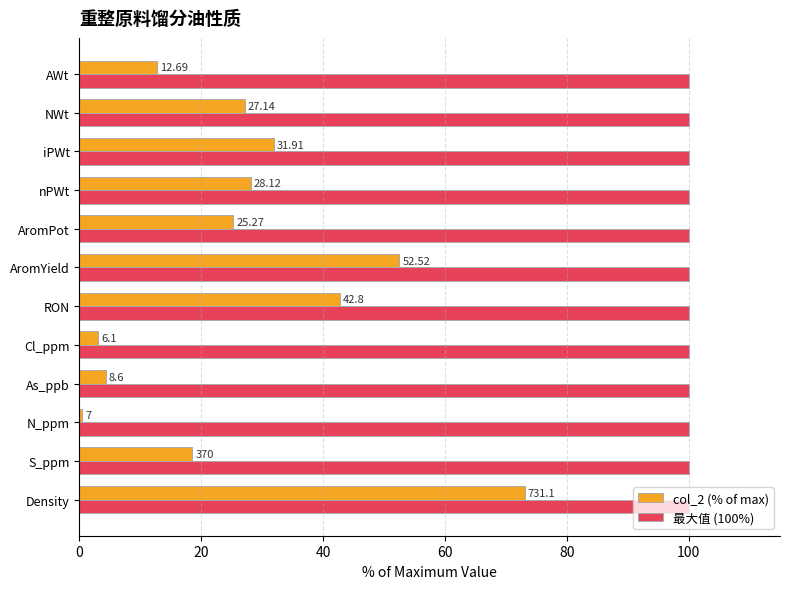

List the series in order of their peak value, highest first.

最大值 (100%), col_2 (% of max)